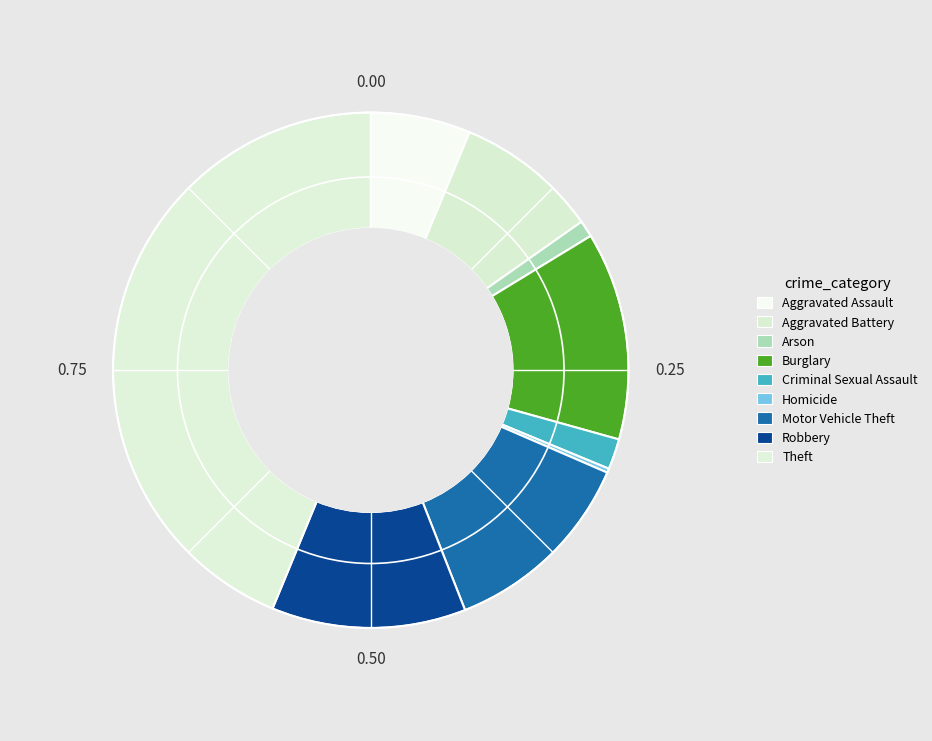

To the nearest percent, what portion does Aggravated Battery represent?

9%